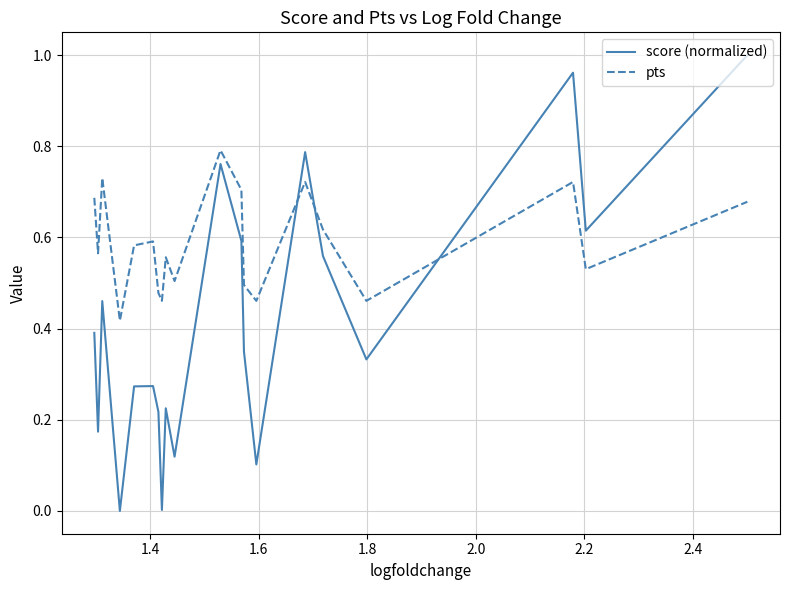

Which series has the widest spread of values?

score (normalized)